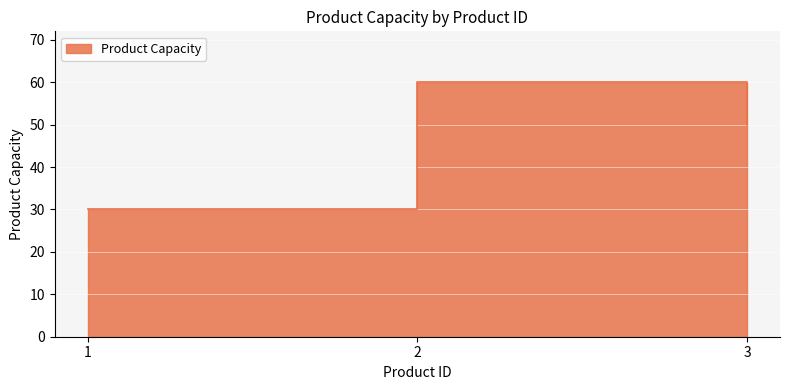

What is the average value?

47